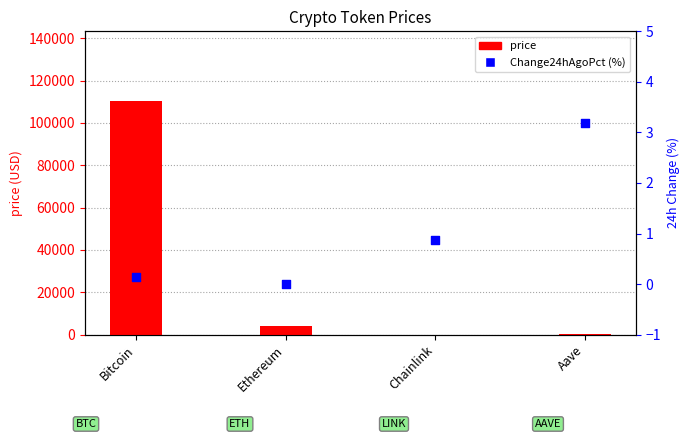

At how many categories does at least one series exceed 11596?

1